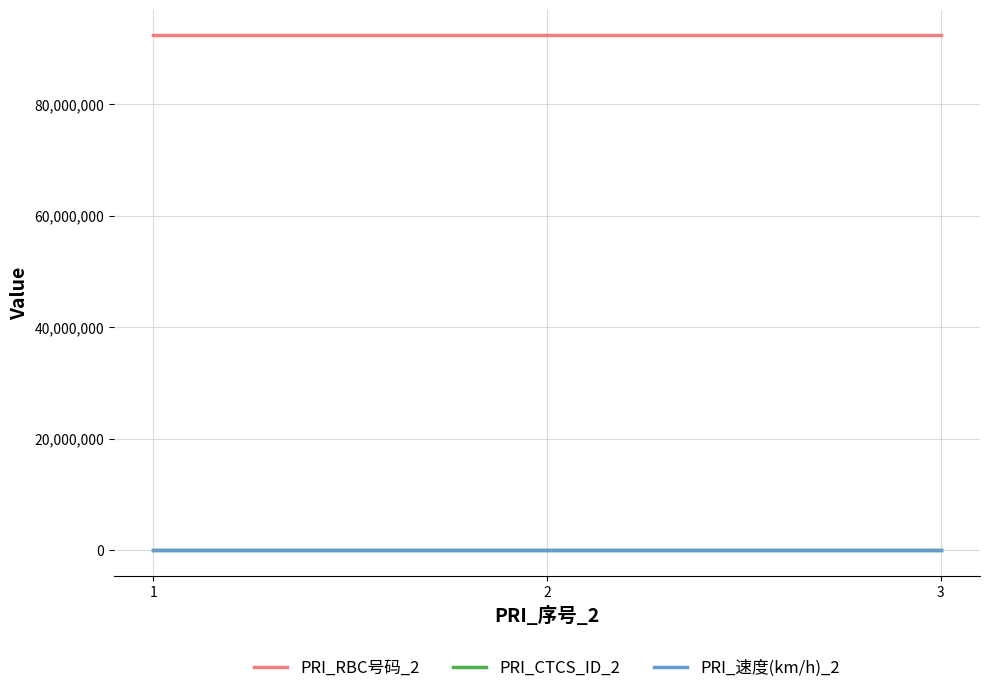

What is the maximum value shown in the chart?

92310102